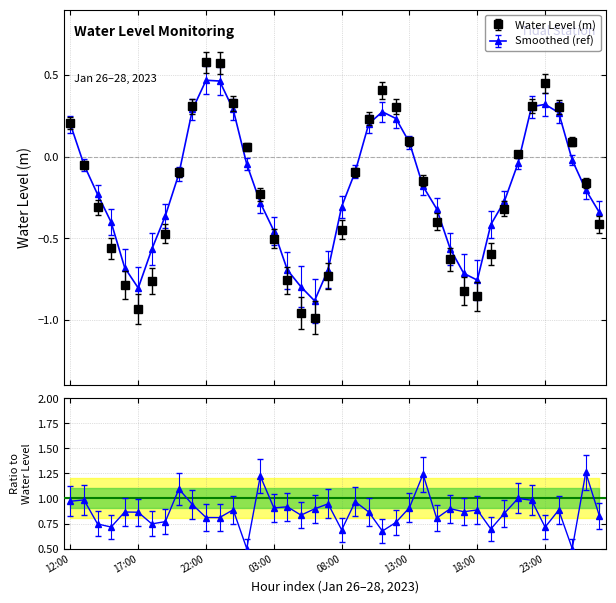

Does the chart have visible grid lines?

Yes